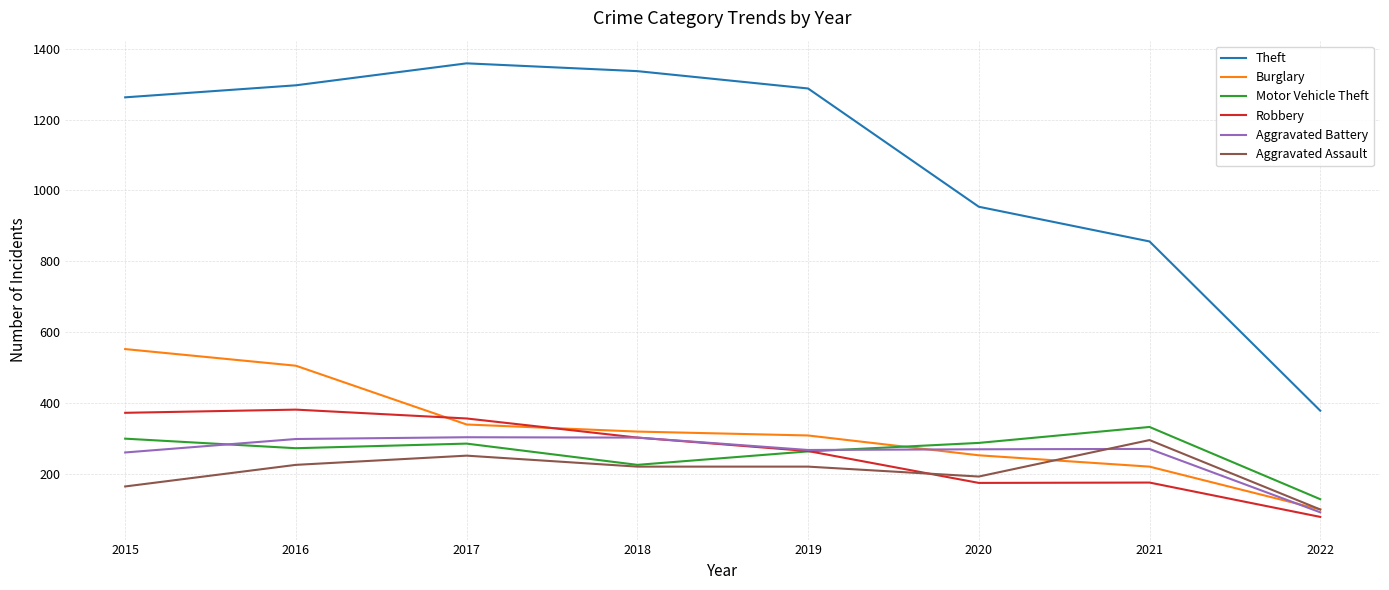

True or false: Theft and Robbery cross at least once.

False